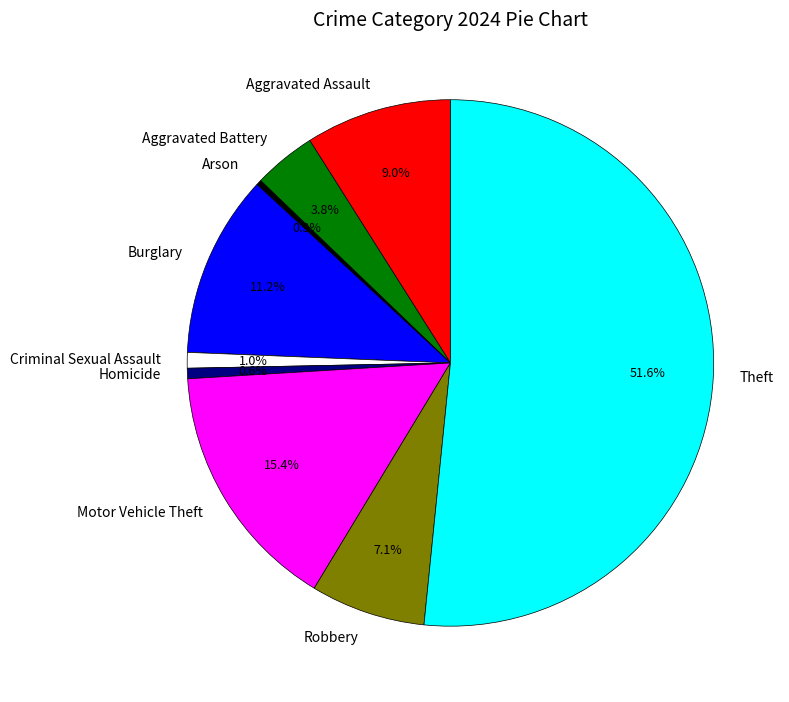

Which slice represents more than half of the pie?

Theft